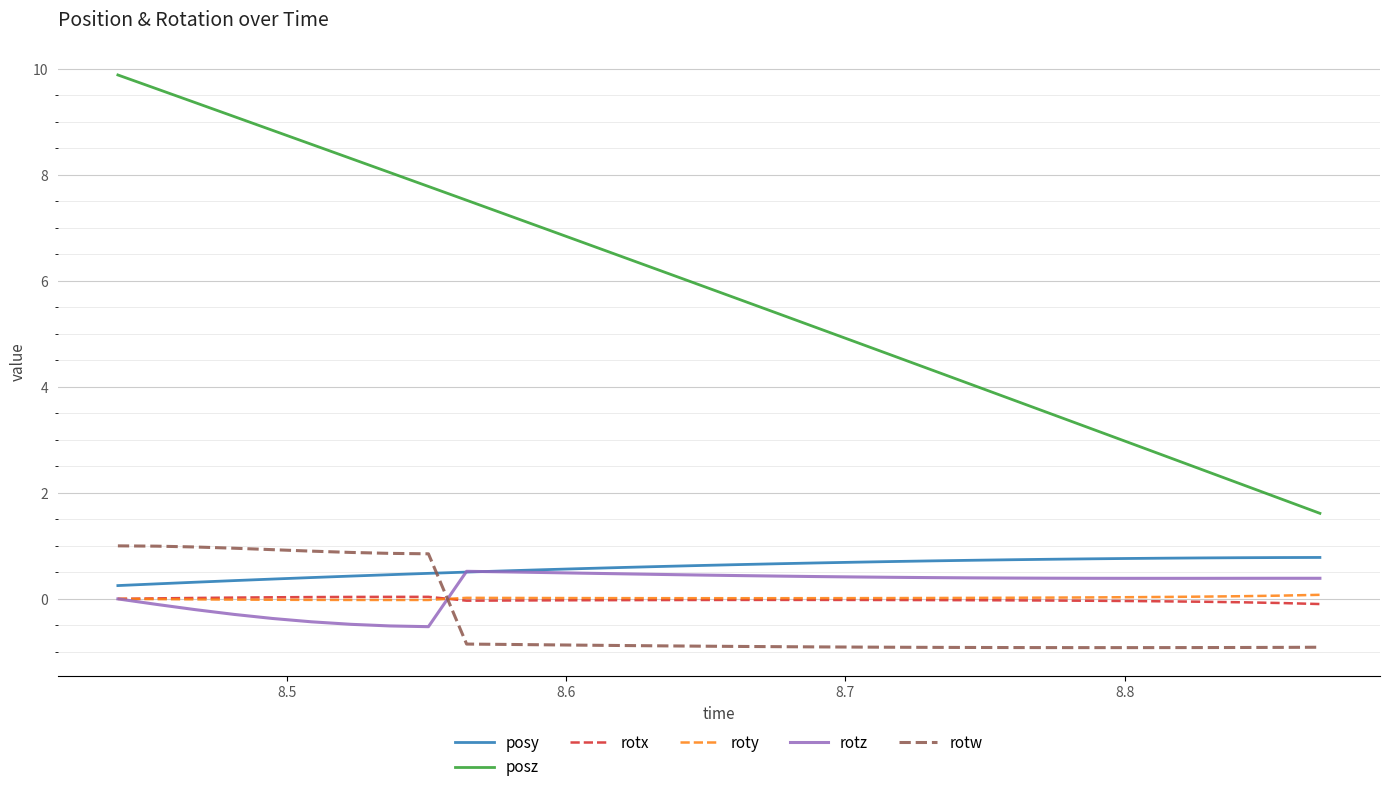

What is the greatest value displayed?

9.9